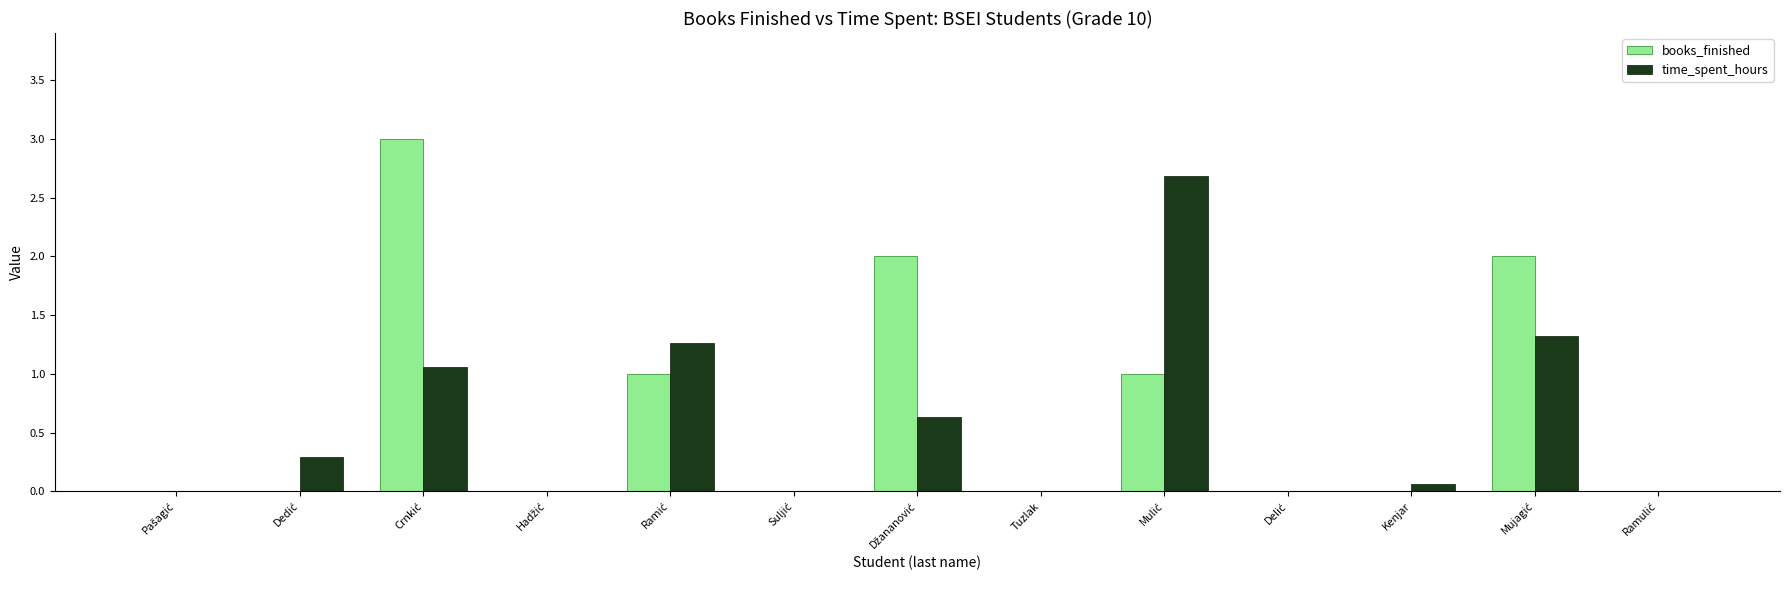

The time_spent_hours series shows -1.6 at Tuzlak. True or false?

False